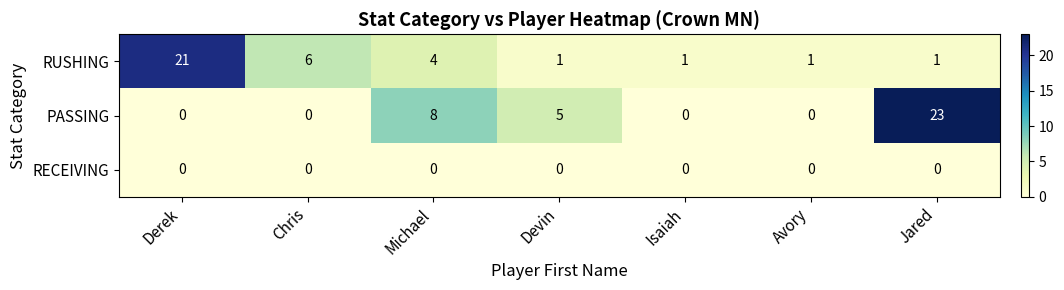

Which series has the largest range (max minus min)?

PASSING